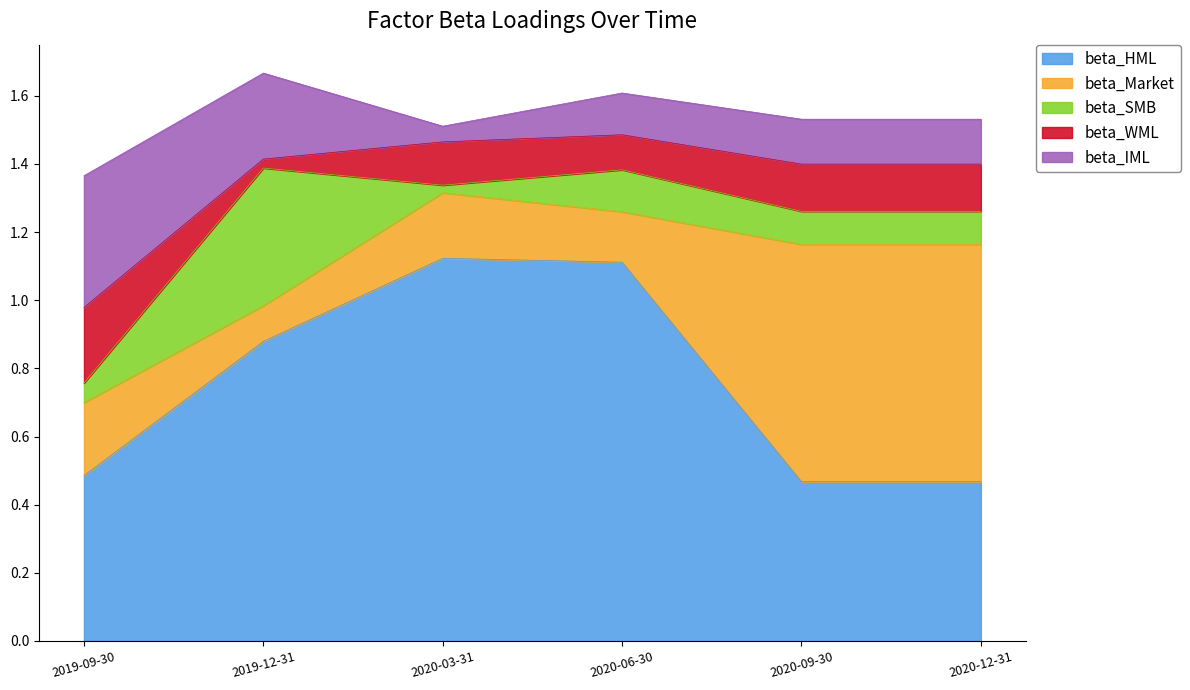

Which label corresponds to the largest value in the chart?

2020-03-31